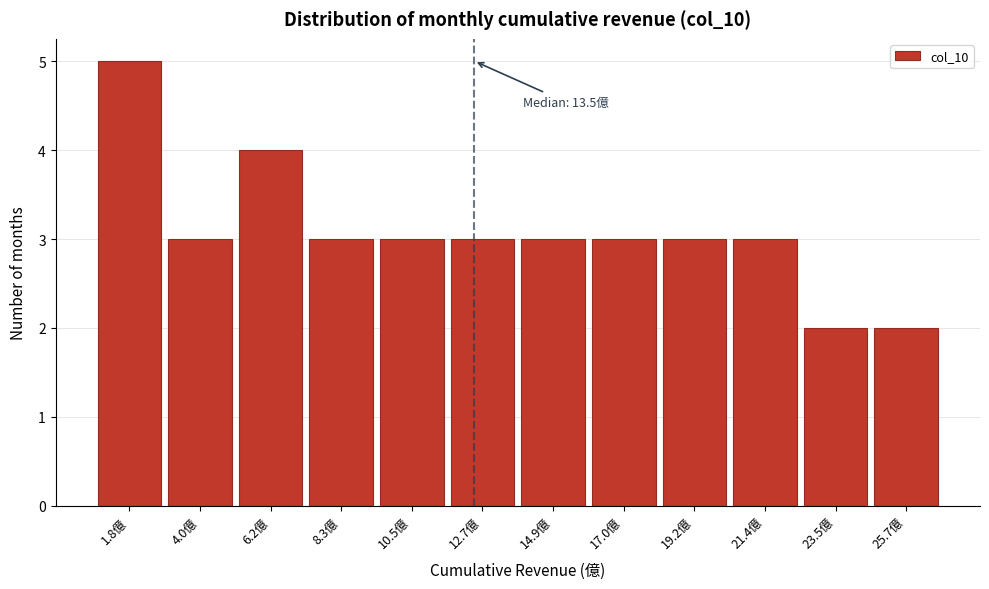

Reading right to left, transcribe all the data shown in this chart.

2	2	3	3	3	3	3	3	3	4	3	5